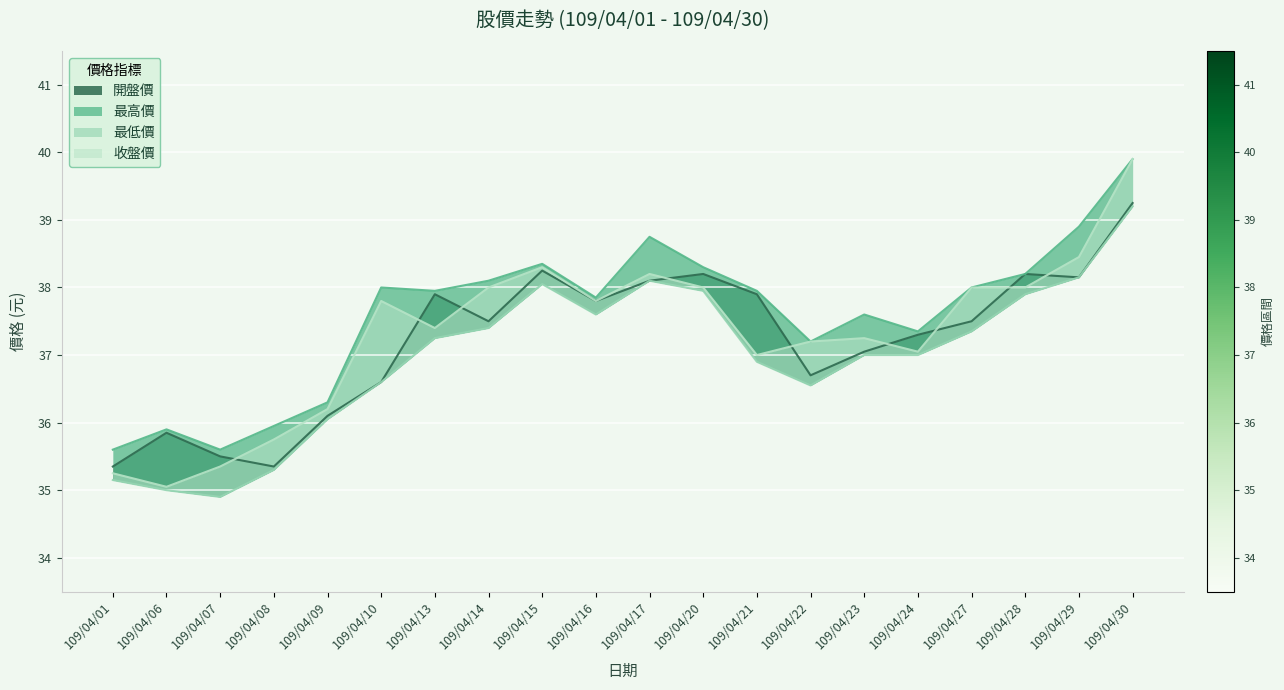

Reading right to left, what are all the values shown in this chart?

開盤價: 39.2	38.1	38.2	37.5	37.3	37.0	36.7	37.9	38.2	38.1	37.8	38.2	37.5	37.9	36.6	36.1	35.4	35.5	35.9	35.4
最高價: 39.9	38.9	38.2	38.0	37.4	37.6	37.2	38.0	38.3	38.8	37.9	38.4	38.1	38.0	38.0	36.3	36.0	35.6	35.9	35.6
最低價: 39.2	38.1	37.9	37.4	37.0	37.0	36.5	36.9	38.0	38.1	37.6	38.0	37.4	37.2	36.6	36.0	35.3	34.9	35.0	35.1
收盤價: 39.9	38.5	38.0	38.0	37.0	37.2	37.2	37.0	38.0	38.2	37.8	38.3	38.0	37.4	37.8	36.2	35.8	35.4	35.0	35.2